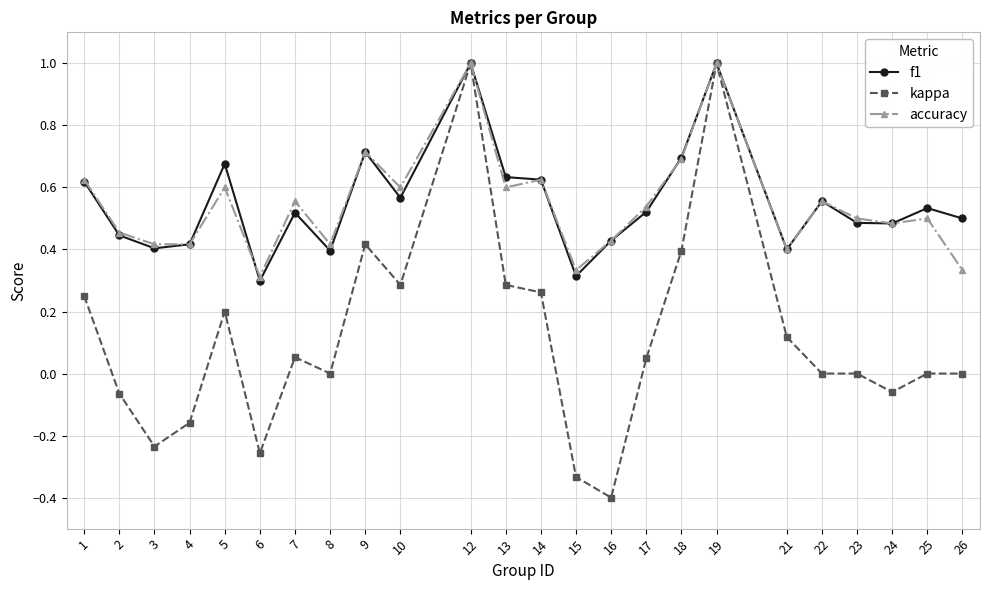

What is the total value across all series at 13?

1.5